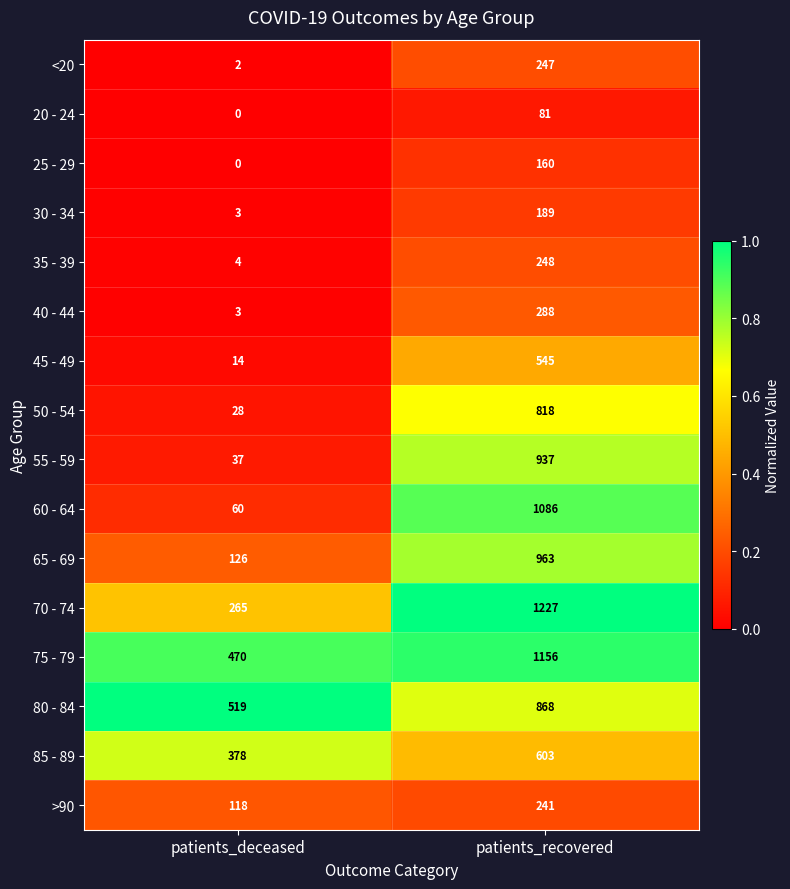

What is the spread (max minus min) of values at patients_deceased?

519